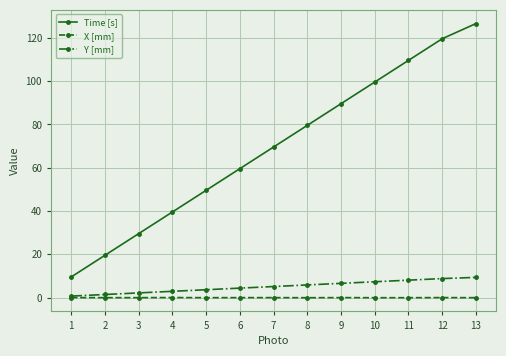

List the labels in order of Time [s] value, largest first.

13, 12, 11, 10, 9, 8, 7, 6, 5, 4, 3, 2, 1